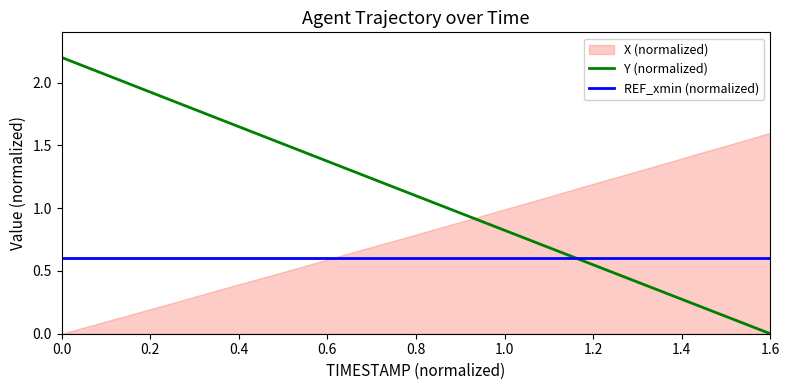

What is the lowest value of the REF_xmin (normalized) series?

0.6